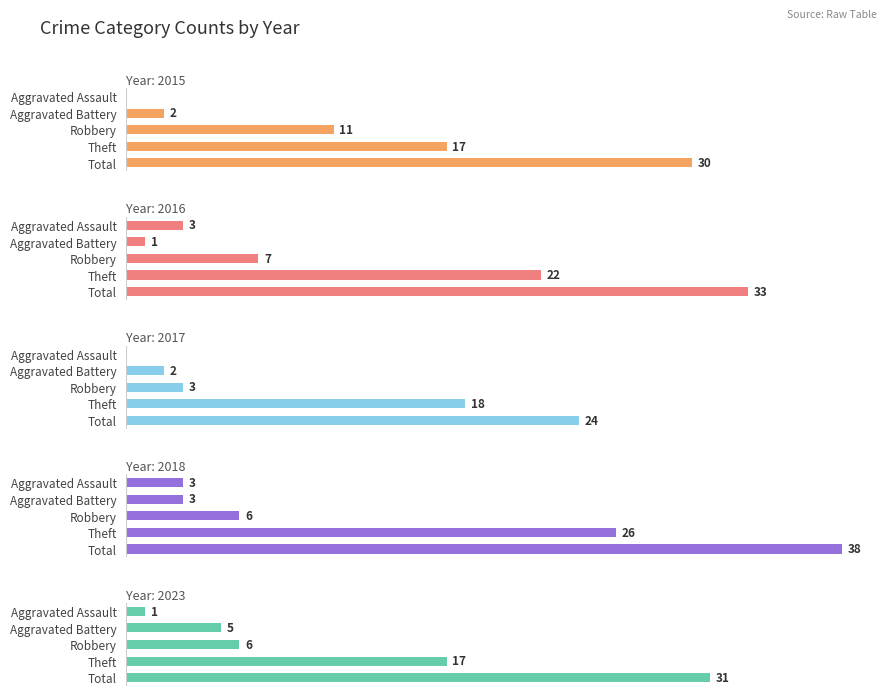

How many bars are there in total?

25